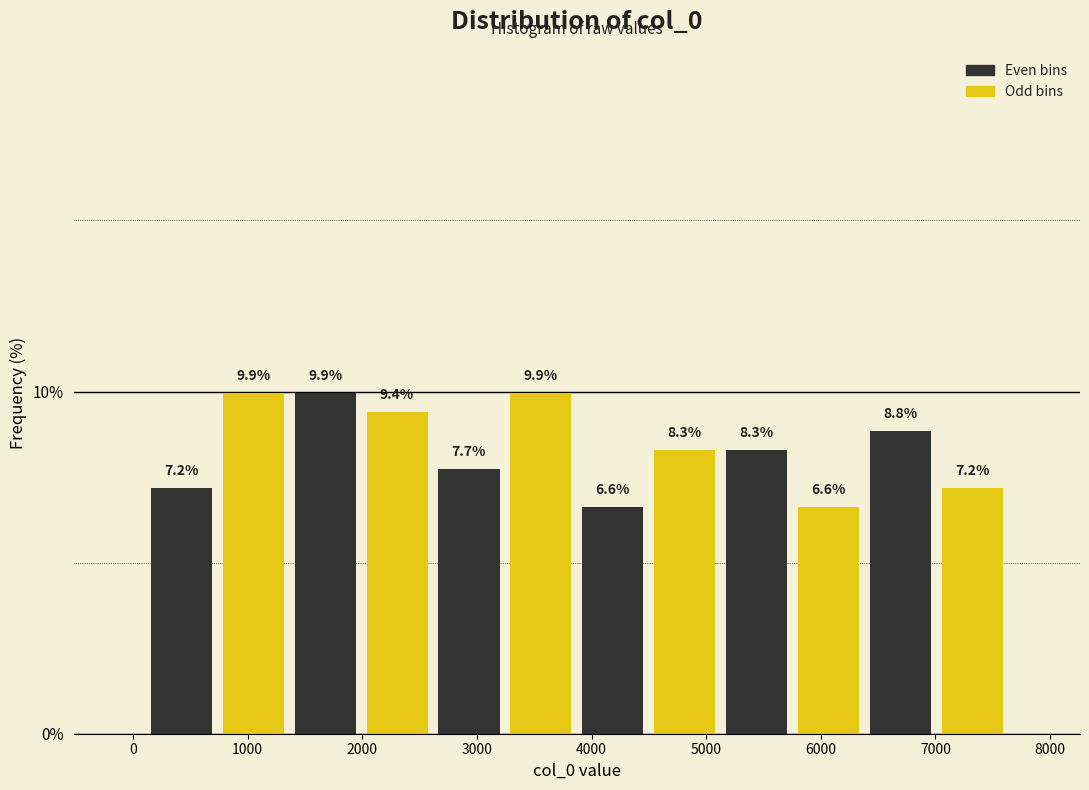

Reading left to right, transcribe this chart: for each bar, give the range it covers on the x-axis and its height. The bar edges are not printed on the chart, so give them approximately, as read against the axis.

100 to 700: 7.2
700 to 1400: 9.9
1400 to 2000: 9.9
2000 to 2600: 9.4
2600 to 3200: 7.7
3200 to 3900: 9.9
3900 to 4500: 6.6
4500 to 5100: 8.3
5100 to 5800: 8.3
5800 to 6400: 6.6
6400 to 7000: 8.8
7000 to 7600: 7.2